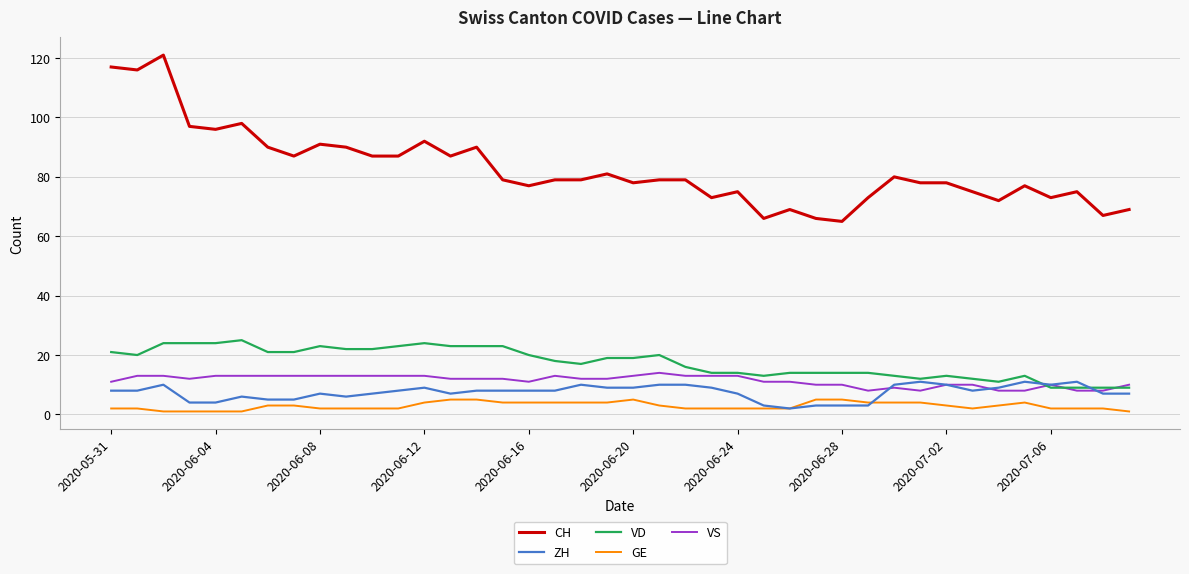

True or false: CH and VS intersect in this chart.

False